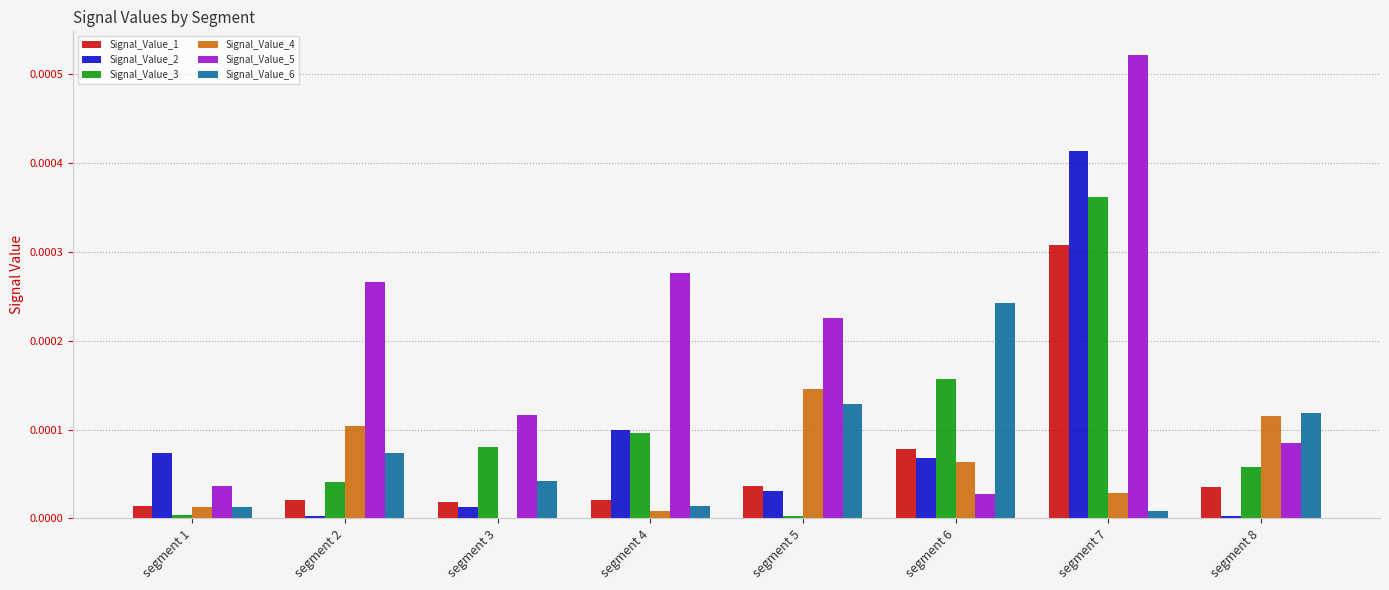

Which category has the highest value across all series?

segment 7